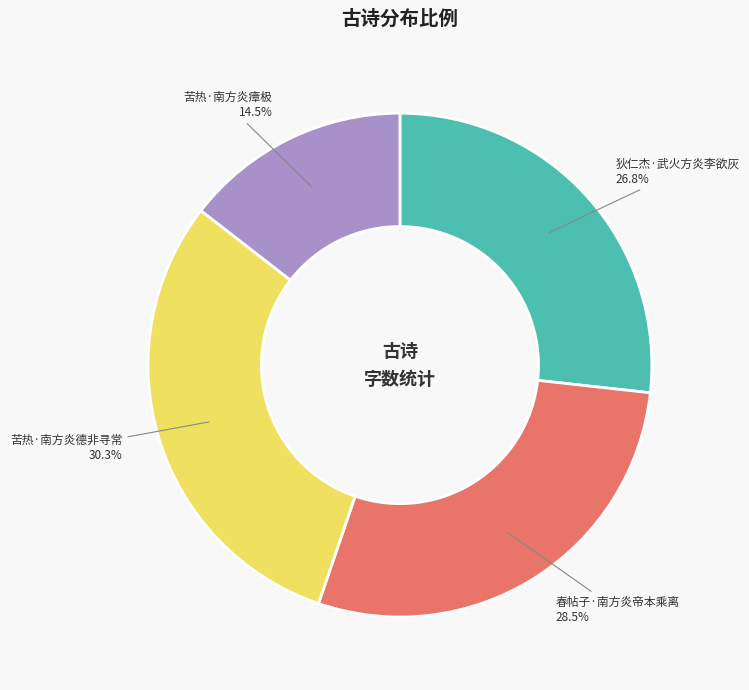

How much of the chart is everything except 苦热·南方炎瘴极?

85.5%